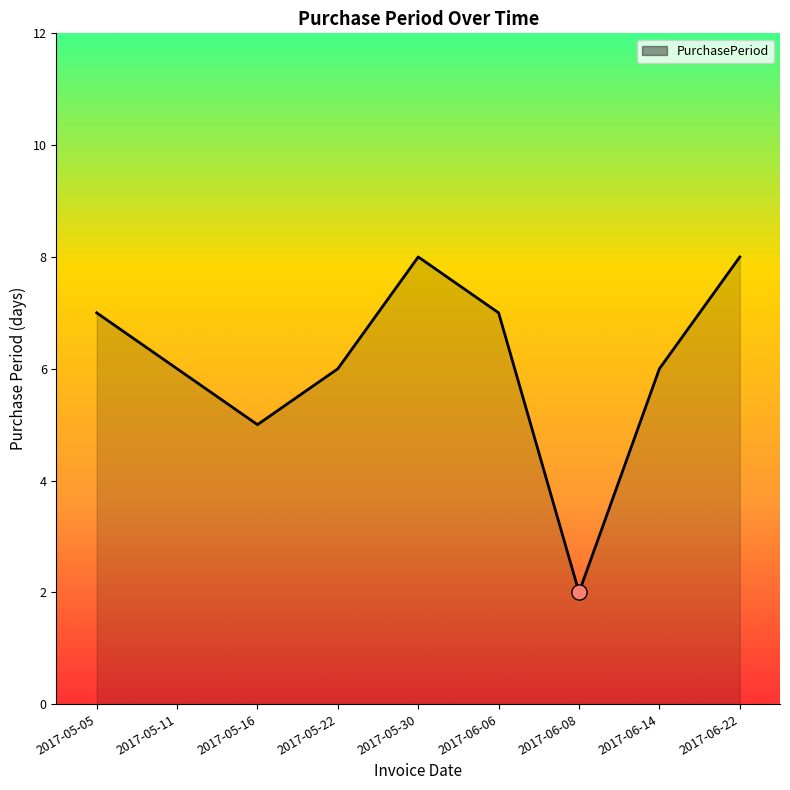

Approximately how many times larger is the value at 2017-06-22 compared to 2017-05-05?

1.1